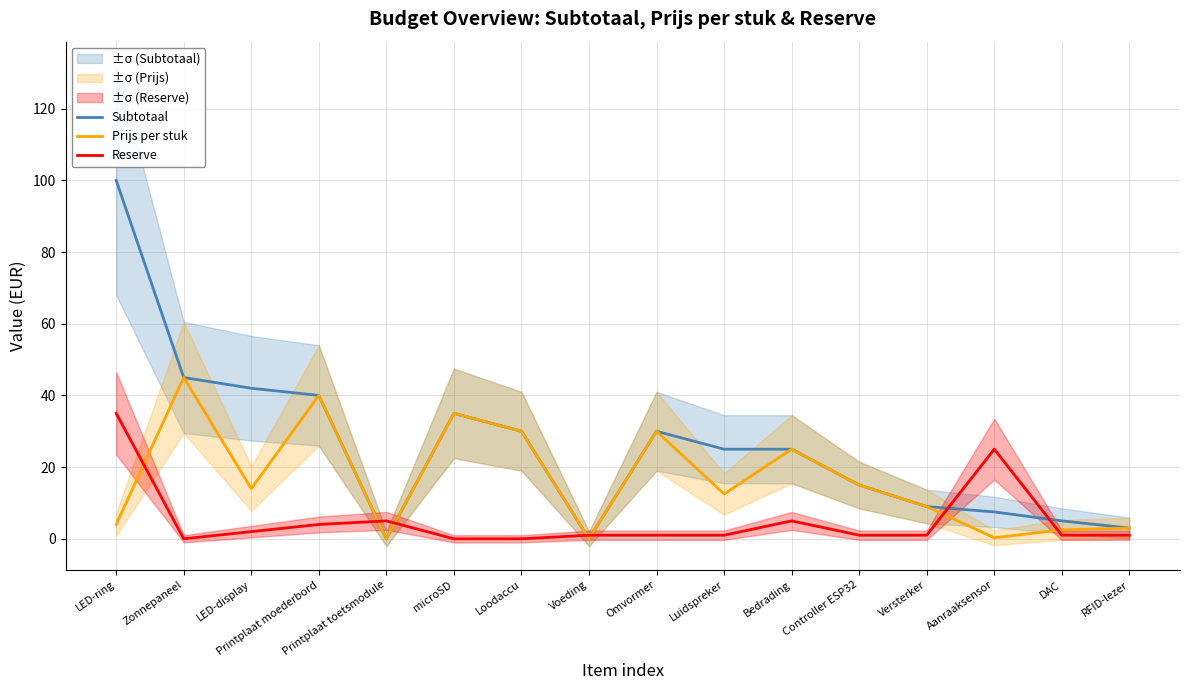

Which series has the largest total across all categories?

Subtotaal